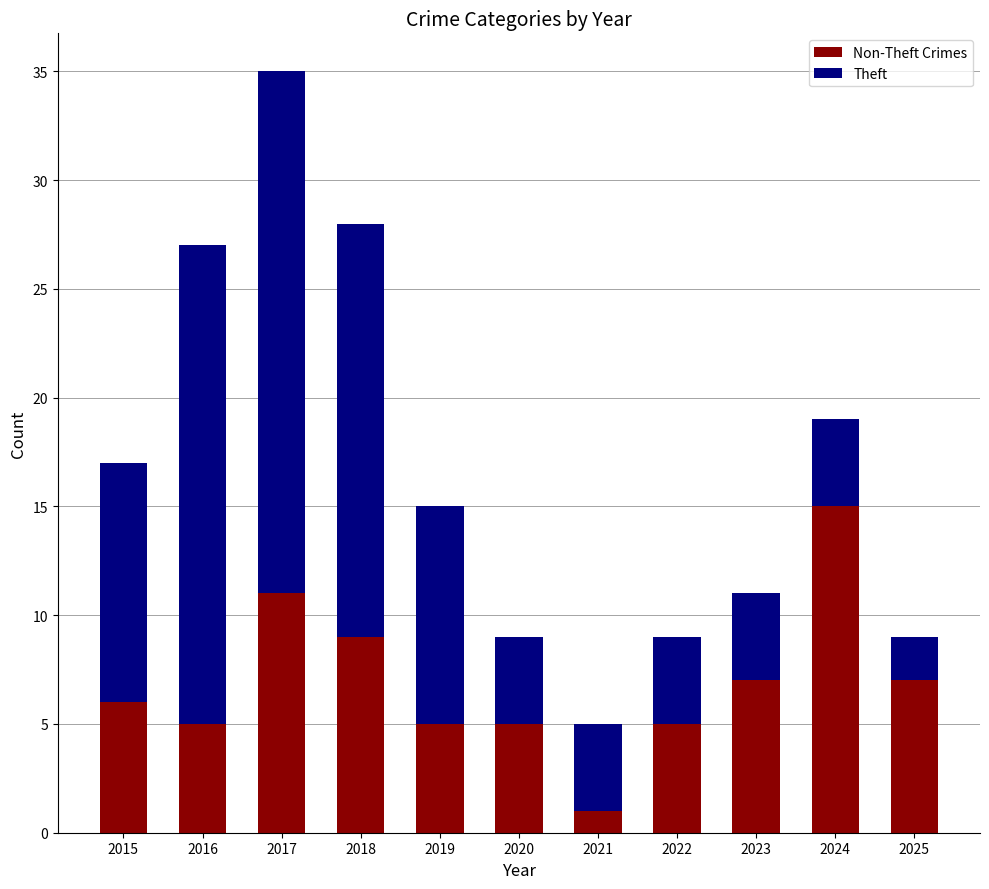

What is the total value across all series at 2023?

11